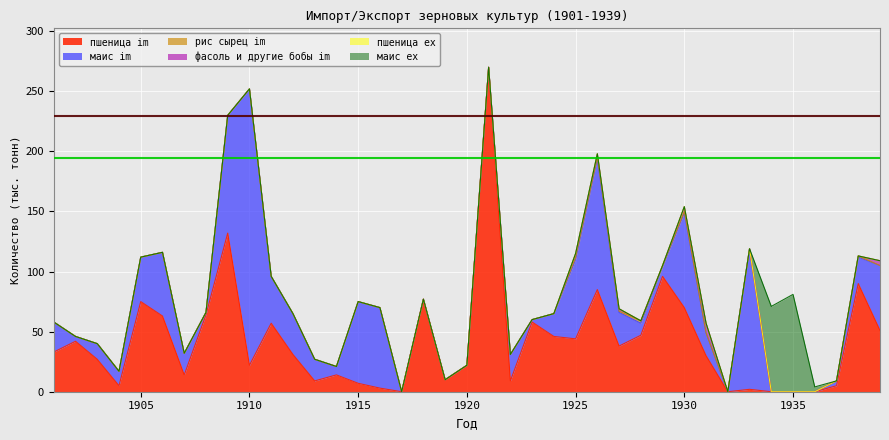

Reading right to left, what are all the values shown in this chart?

пшеница im: 1939=51	1938=90	1937=5	1936=0	1935=0	1934=0	1933=2	1932=0	1931=30	1930=70	1929=96	1928=47	1927=38	1926=85	1925=44	1924=46	1923=58	1922=9	1921=270	1920=22	1919=10	1918=77	1917=0	1916=3	1915=7	1914=14	1913=9	1912=31	1911=57	1910=22	1909=132	1908=64	1907=14	1906=63	1905=75	1904=5	1903=27	1902=42	1901=33
маис im: 1939=54	1938=22	1937=4	1936=0	1935=0	1934=0	1933=117	1932=0	1931=19	1930=79	1929=8	1928=10	1927=28	1926=109	1925=66	1924=19	1923=2	1922=22	1921=0	1920=0	1919=0	1918=0	1917=0	1916=67	1915=68	1914=7	1913=18	1912=34	1911=39	1910=230	1909=98	1908=2	1907=18	1906=53	1905=37	1904=12	1903=13	1902=4	1901=25
рис сырец im: 1939=0	1938=1	1937=0	1936=0	1935=0	1934=0	1933=0	1932=0	1931=0	1930=1	1929=1	1928=2	1927=1	1926=1	1925=2	1924=0	1923=0	1922=0	1921=0	1920=0	1919=0	1918=0	1917=0	1916=0	1915=0	1914=0	1913=0	1912=0	1911=0	1910=0	1909=0	1908=0	1907=0	1906=0	1905=0	1904=0	1903=0	1902=0	1901=0
фасоль и другие бобы im: 1939=4	1938=0	1937=0	1936=0	1935=0	1934=0	1933=0	1932=0	1931=8	1930=4	1929=0	1928=0	1927=2	1926=3	1925=3	1924=0	1923=0	1922=0	1921=0	1920=0	1919=0	1918=0	1917=0	1916=0	1915=0	1914=0	1913=0	1912=0	1911=0	1910=0	1909=0	1908=0	1907=0	1906=0	1905=0	1904=0	1903=0	1902=0	1901=0
пшеница ex: 1939=0	1938=0	1937=0	1936=0	1935=0	1934=0	1933=0	1932=0	1931=0	1930=0	1929=0	1928=0	1927=0	1926=0	1925=0	1924=0	1923=0	1922=0	1921=0	1920=0	1919=0	1918=0	1917=0	1916=0	1915=0	1914=0	1913=0	1912=0	1911=0	1910=0	1909=0	1908=0	1907=0	1906=0	1905=0	1904=0	1903=0	1902=0	1901=0
маис ex: 1939=0	1938=0	1937=0	1936=4	1935=81	1934=71	1933=0	1932=0	1931=0	1930=0	1929=0	1928=0	1927=0	1926=0	1925=0	1924=0	1923=0	1922=0	1921=0	1920=0	1919=0	1918=0	1917=0	1916=0	1915=0	1914=0	1913=0	1912=0	1911=0	1910=0	1909=0	1908=0	1907=0	1906=0	1905=0	1904=0	1903=0	1902=0	1901=0